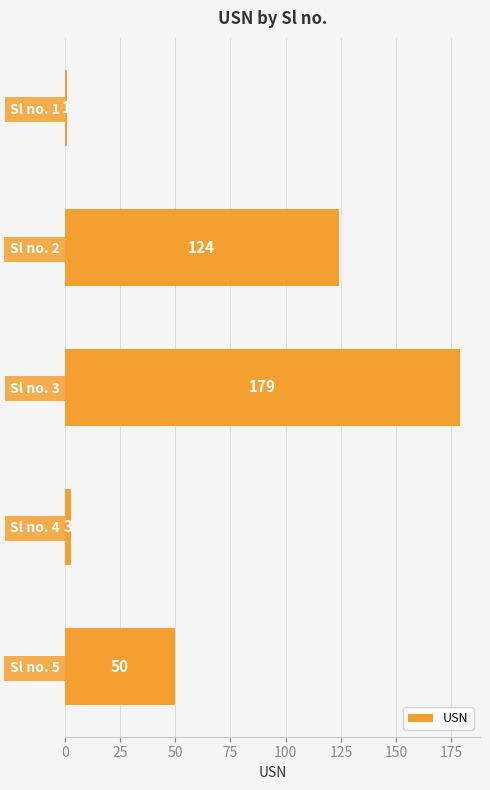

What is the approximate value at Sl no. 3?

179